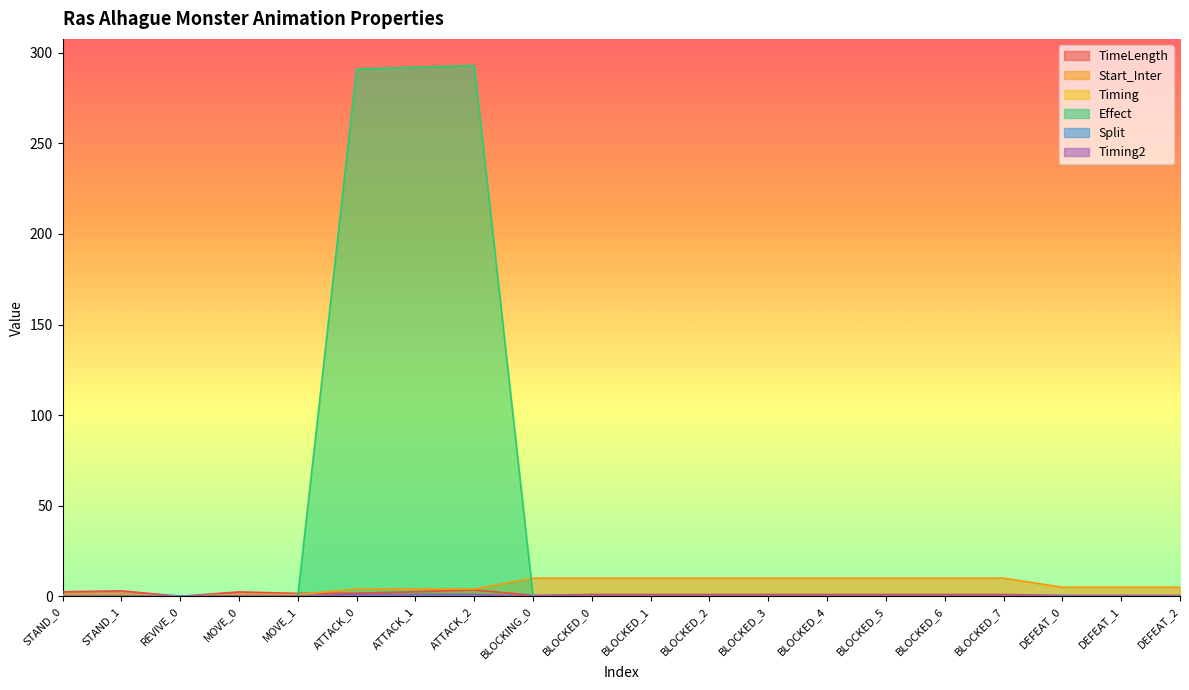

True or false: Timing and Timing2 intersect in this chart.

False